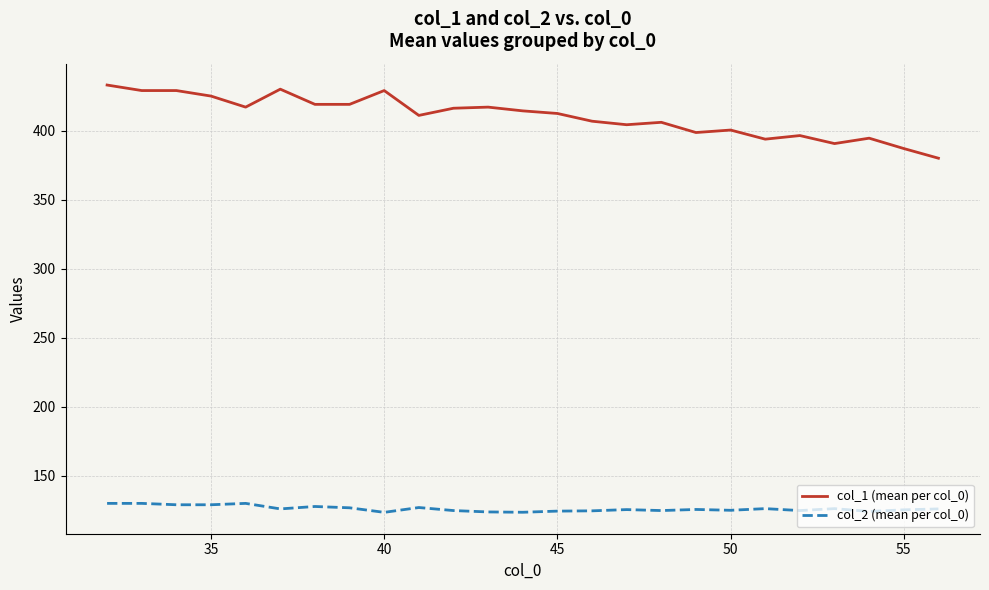

True or false: col_1 (mean per col_0) and col_2 (mean per col_0) intersect in this chart.

False